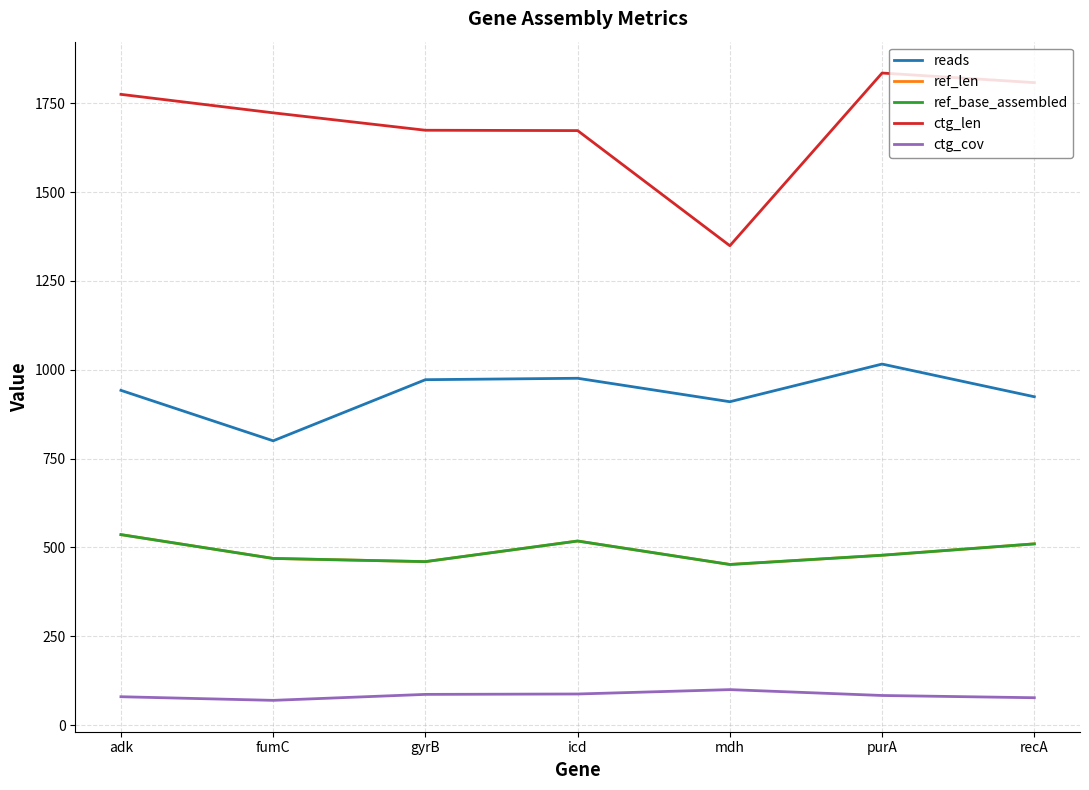

Is this an area chart (filled region under the line)?

No